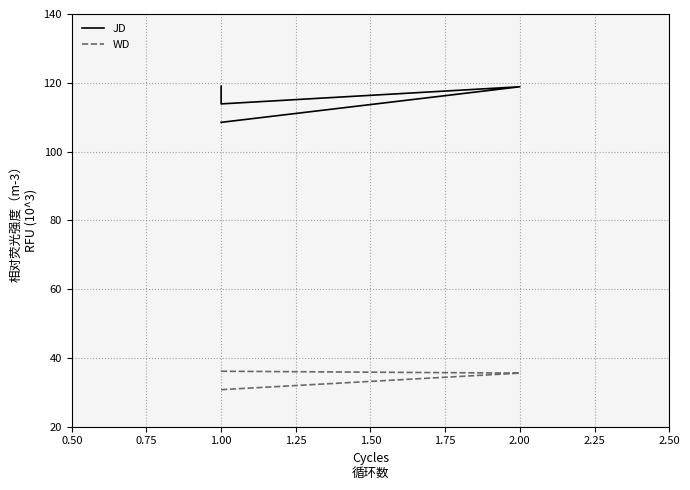

Which series has the largest total across all categories?

JD